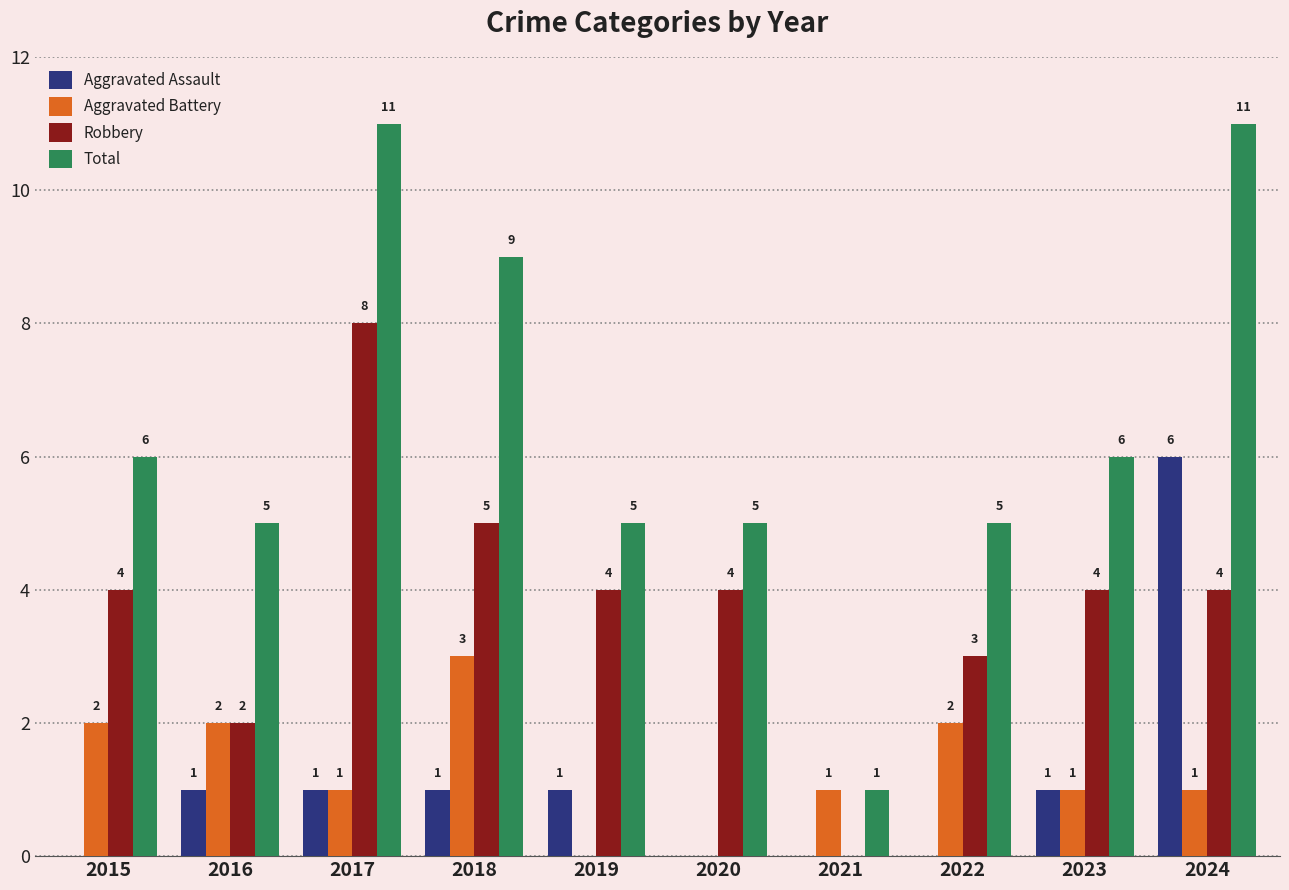

What is the difference between the Total values at 2016 and 2015?

1